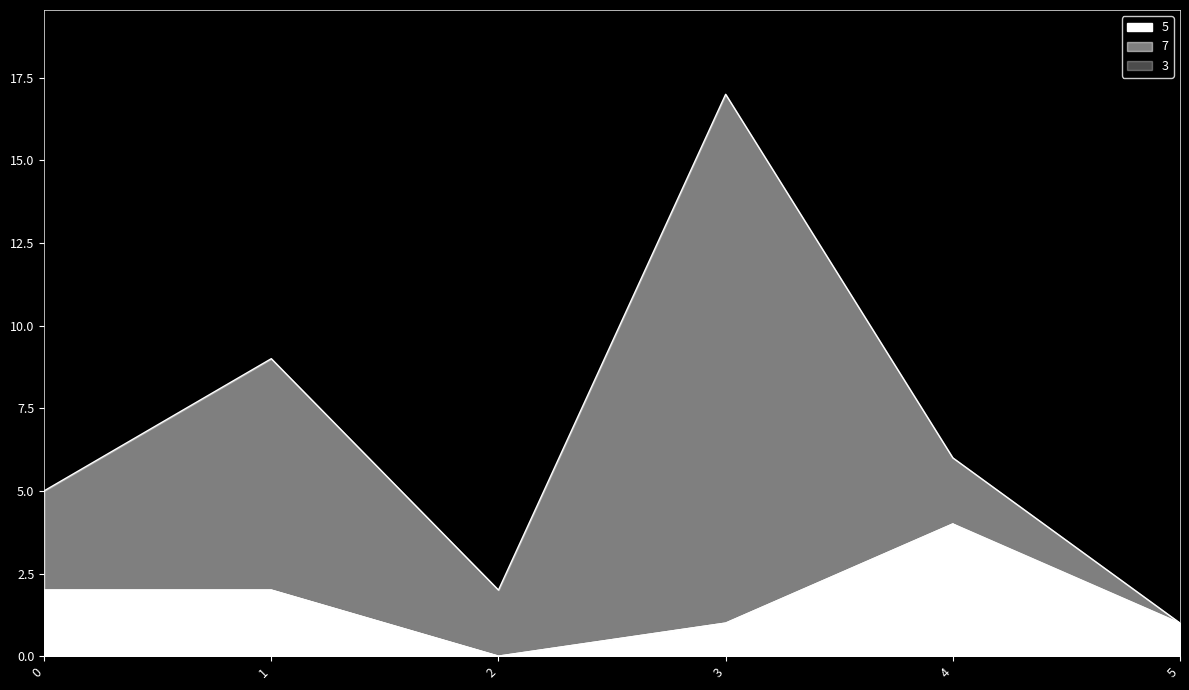

True or false: 5 has more than 2 interior local peaks.

False